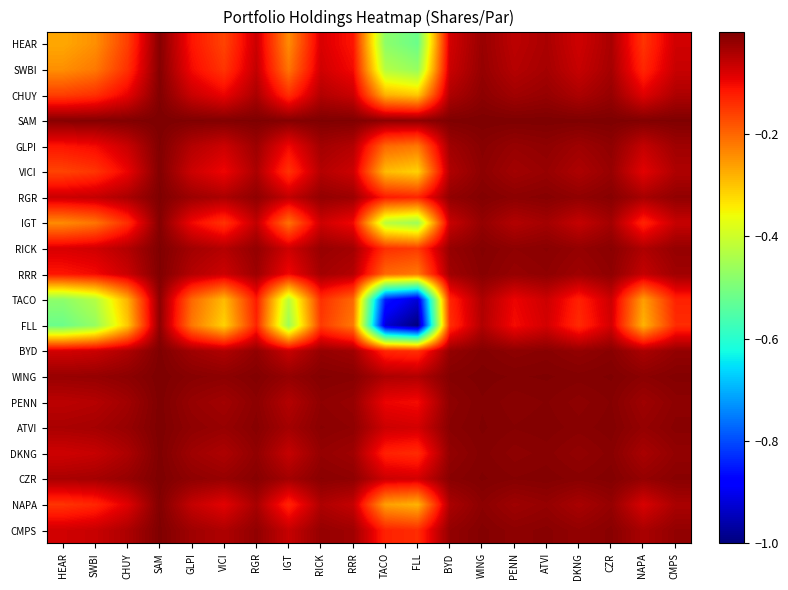

What is the smallest value displayed?

-1.0